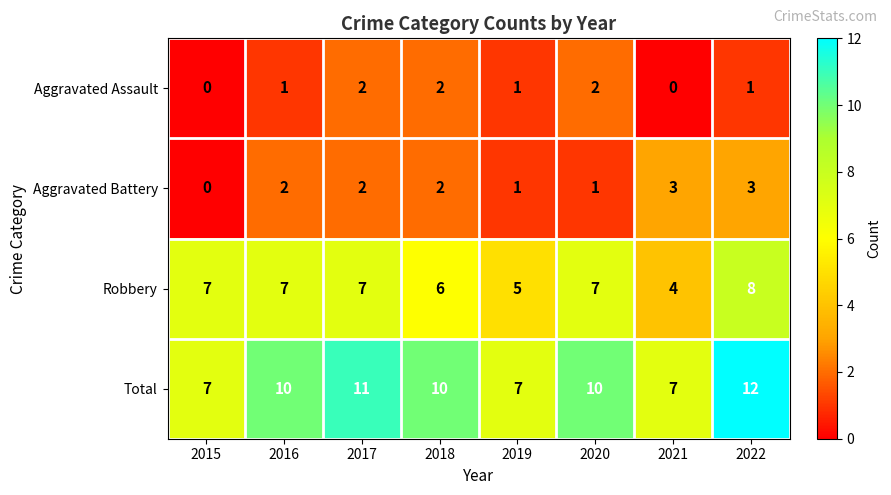

What is the spread (max minus min) of values at 2018?

8